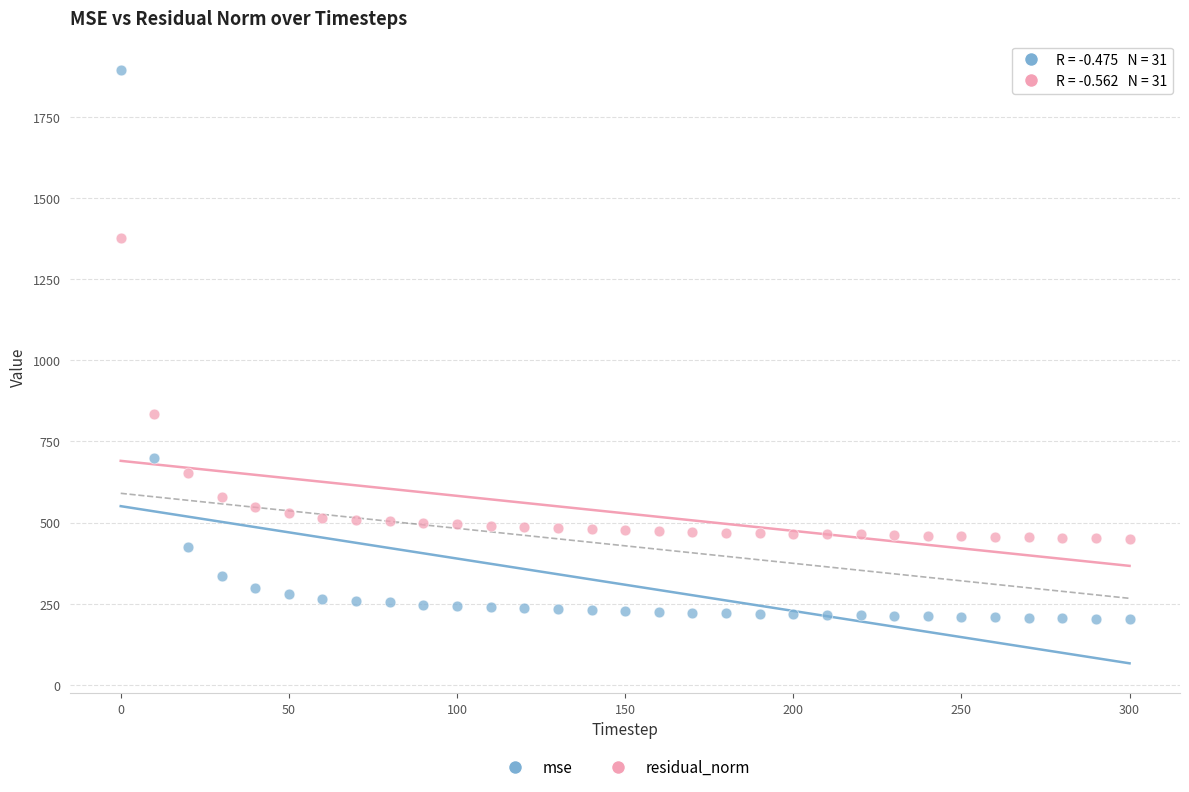

What are all the series names shown in the legend?

mse, residual_norm